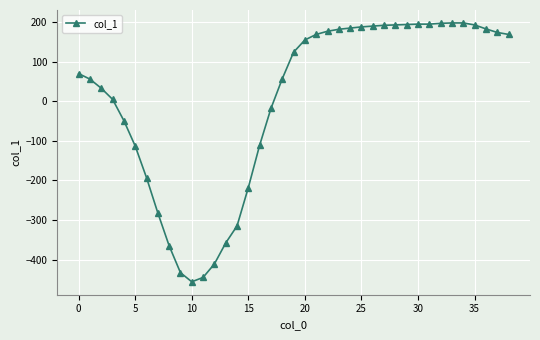

What is the difference between the maximum and minimum values?

654